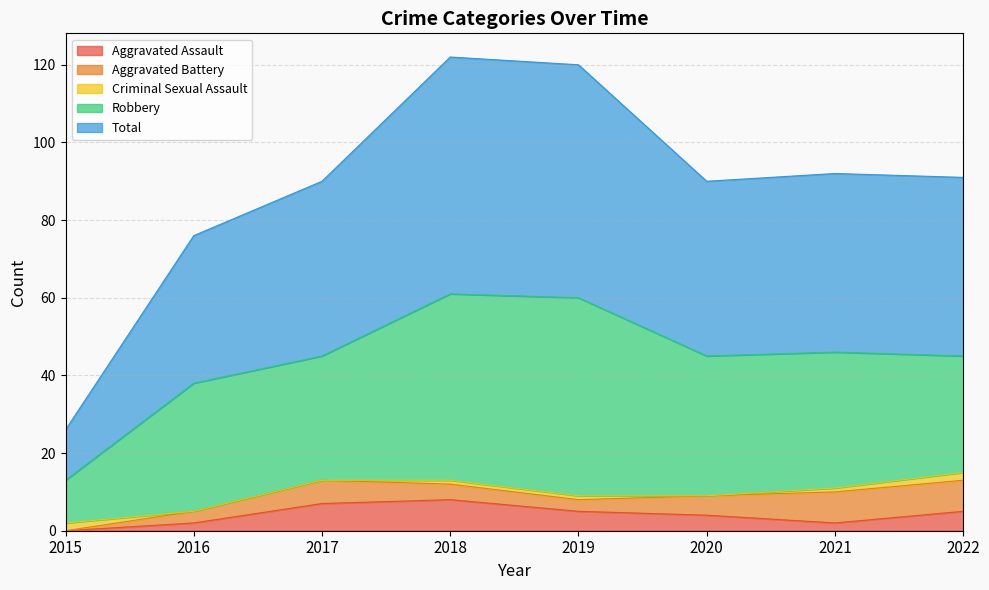

How many positive values does the Aggravated Assault series have?

7